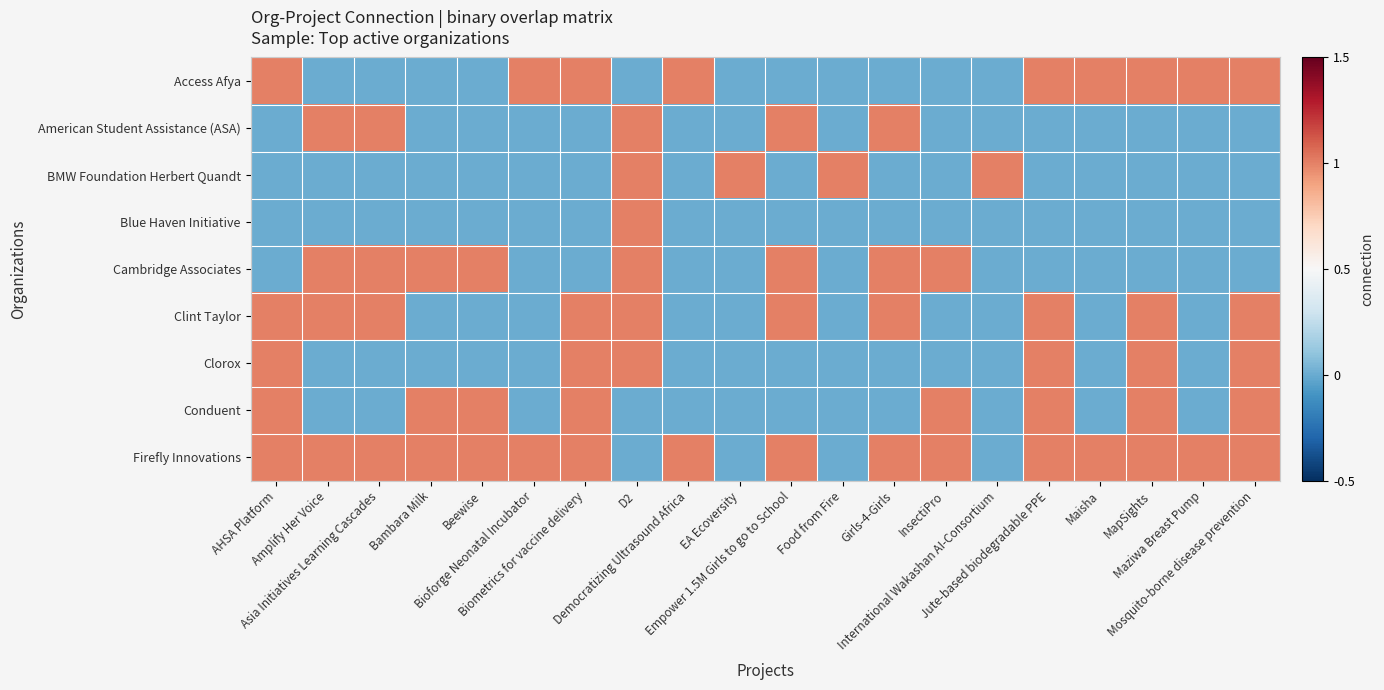

Count the number of data series in this chart.

9